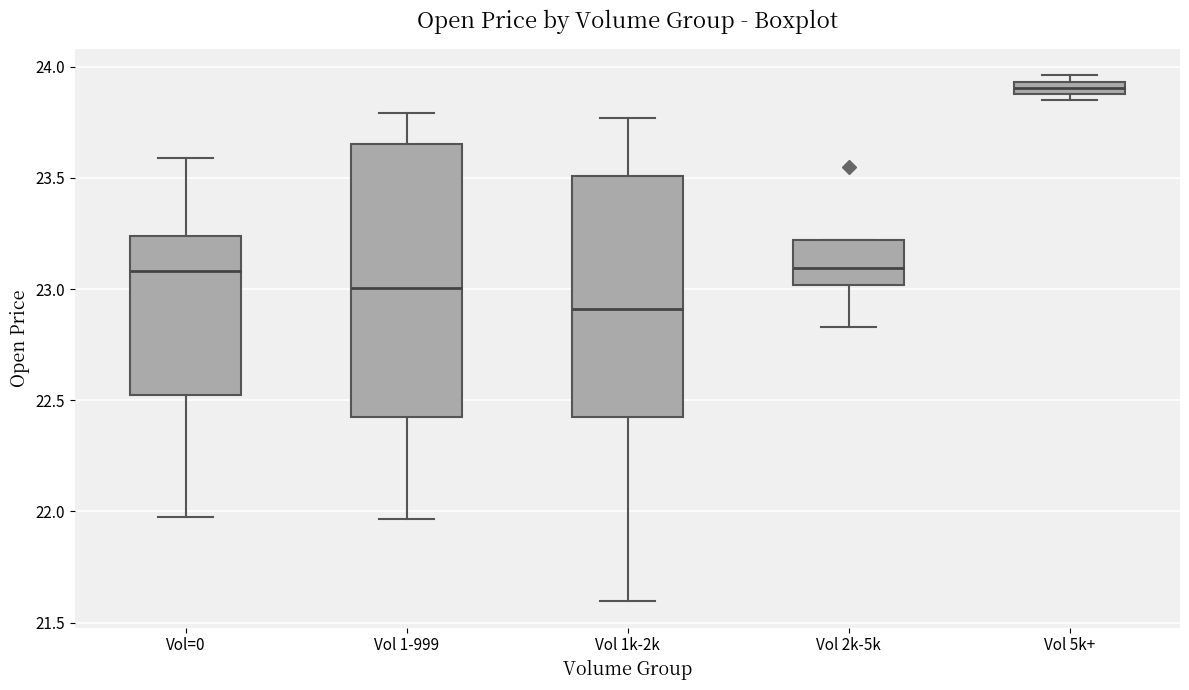

Comparing the boxes themselves (not the whiskers), which one is the tallest?

Vol 1-999